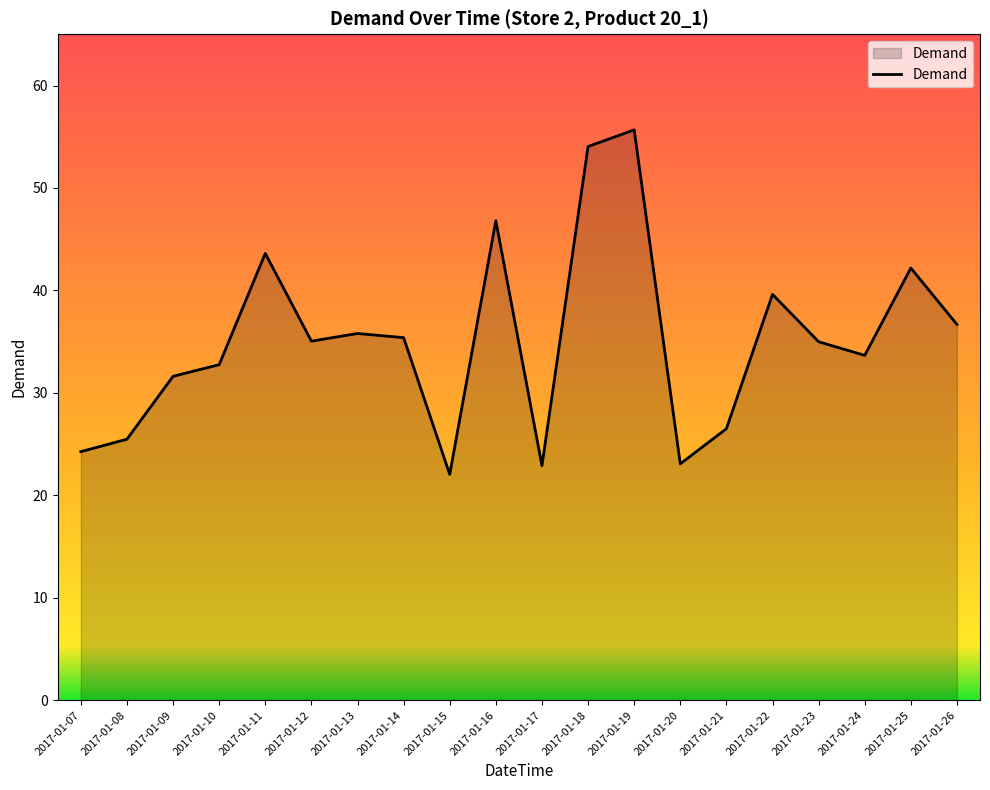

What is the difference between the maximum and minimum values?

33.6